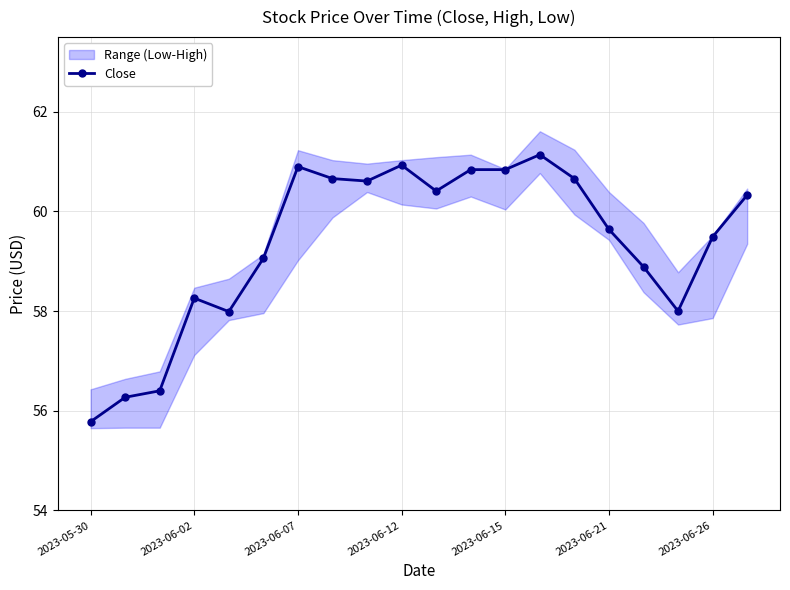

At which category does the chart reach its peak across all series?

13